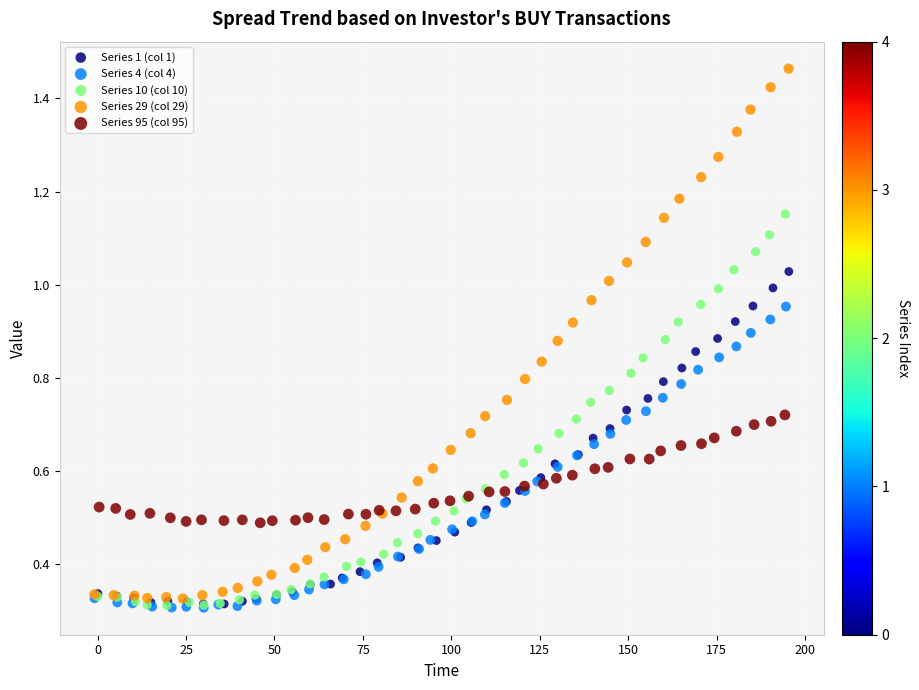

What are all the series names shown in the legend?

Series 1 (col 1), Series 4 (col 4), Series 10 (col 10), Series 29 (col 29), Series 95 (col 95)